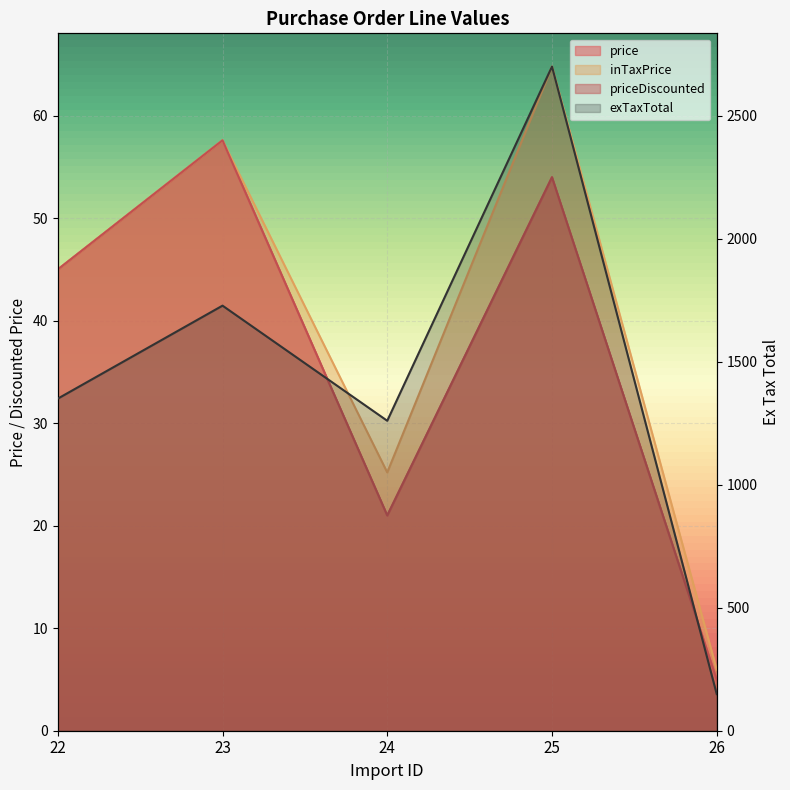

Where is the first local maximum for inTaxPrice?

23